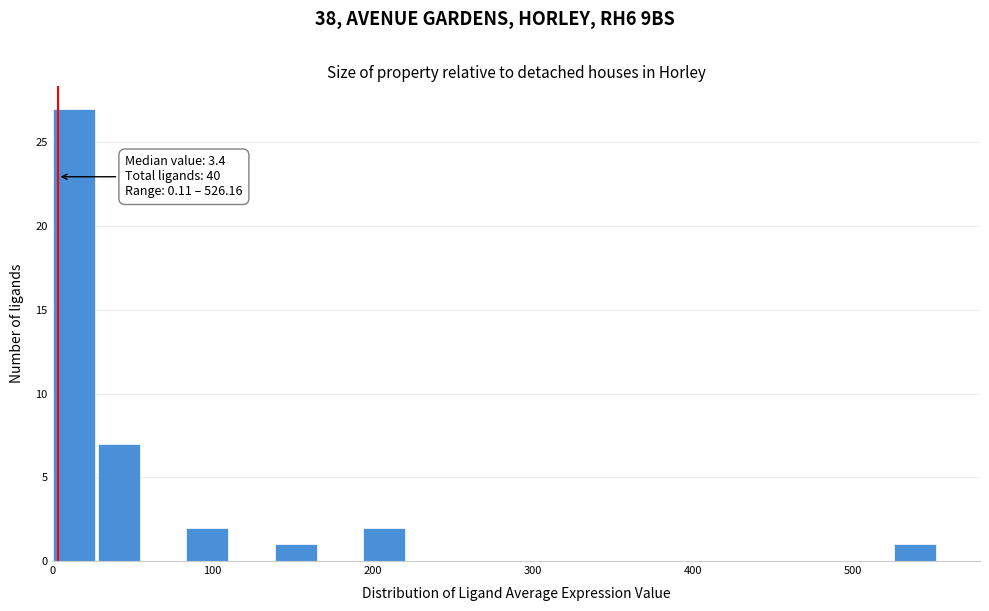

Around what value on the x-axis is the tallest bar? Give the approximate position of its centre, as read against the axis.

10